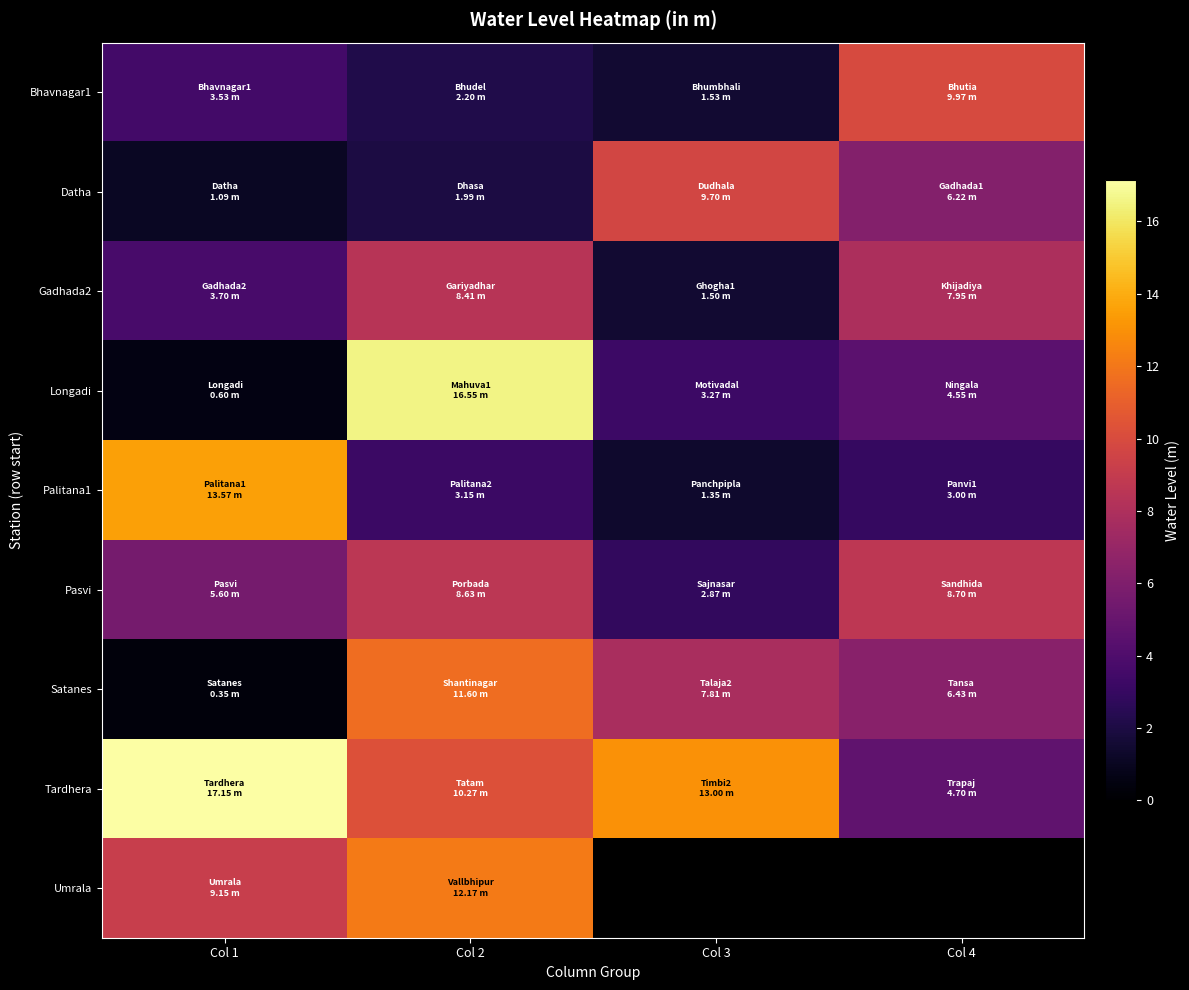

What is the difference between the highest and lowest values at Col 3?

11.7